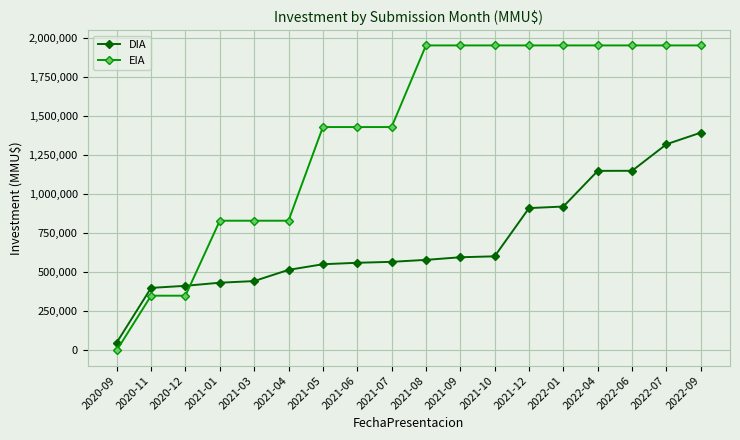

What is the greatest value displayed?

1953353